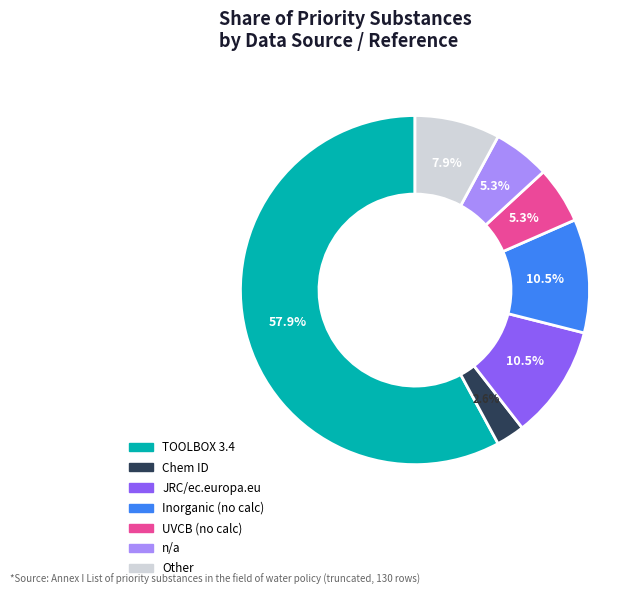

Which category has the biggest portion of the pie?

TOOLBOX 3.4